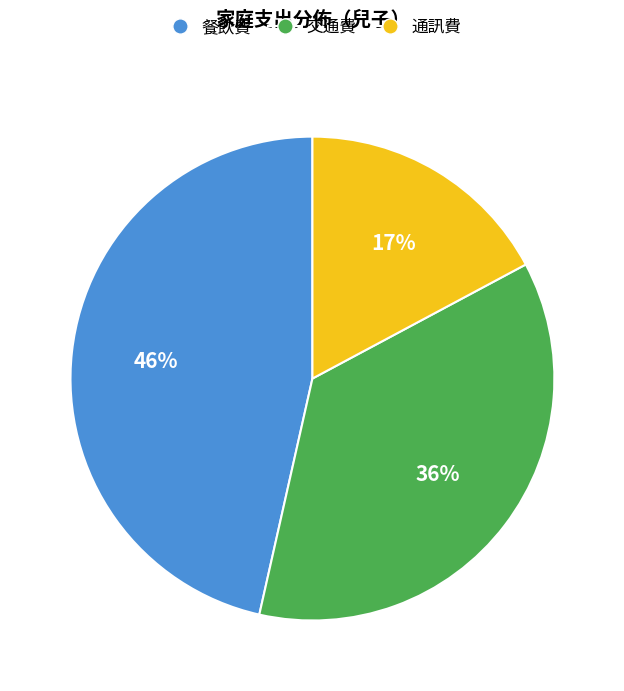

To the nearest percent, what is the combined percentage of 交通費 and 通訊費?

54%